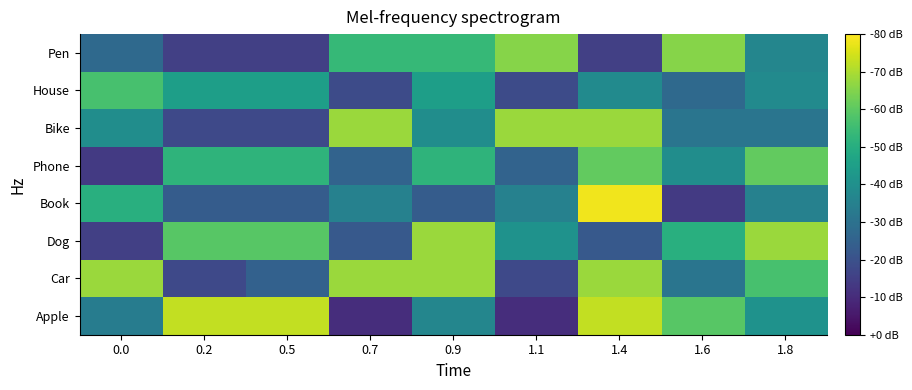

At which category is the sum across all series the highest?

1.4